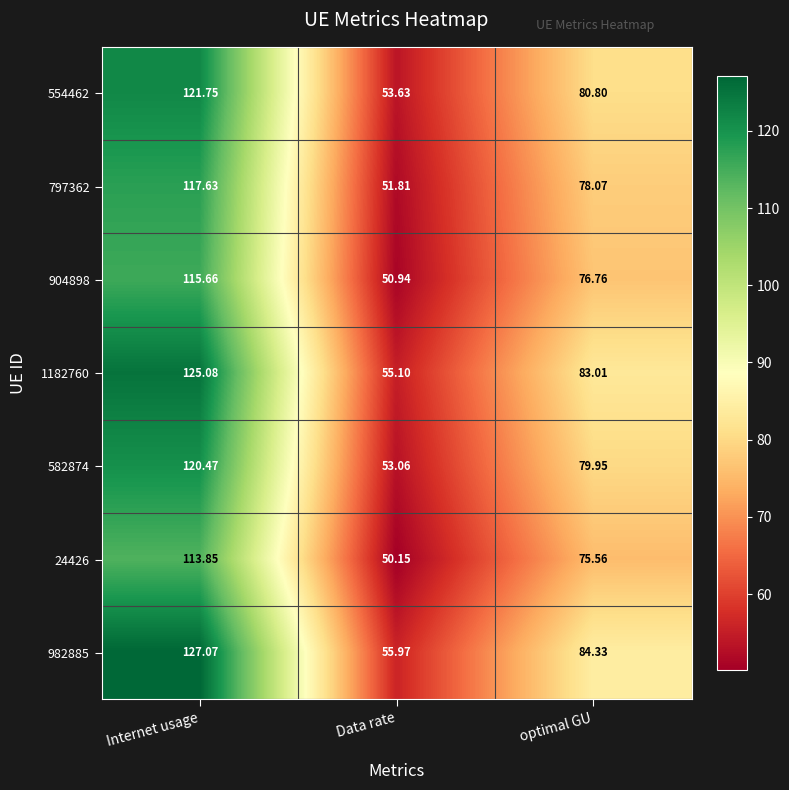

Which category has the lowest value across all series?

Data rate